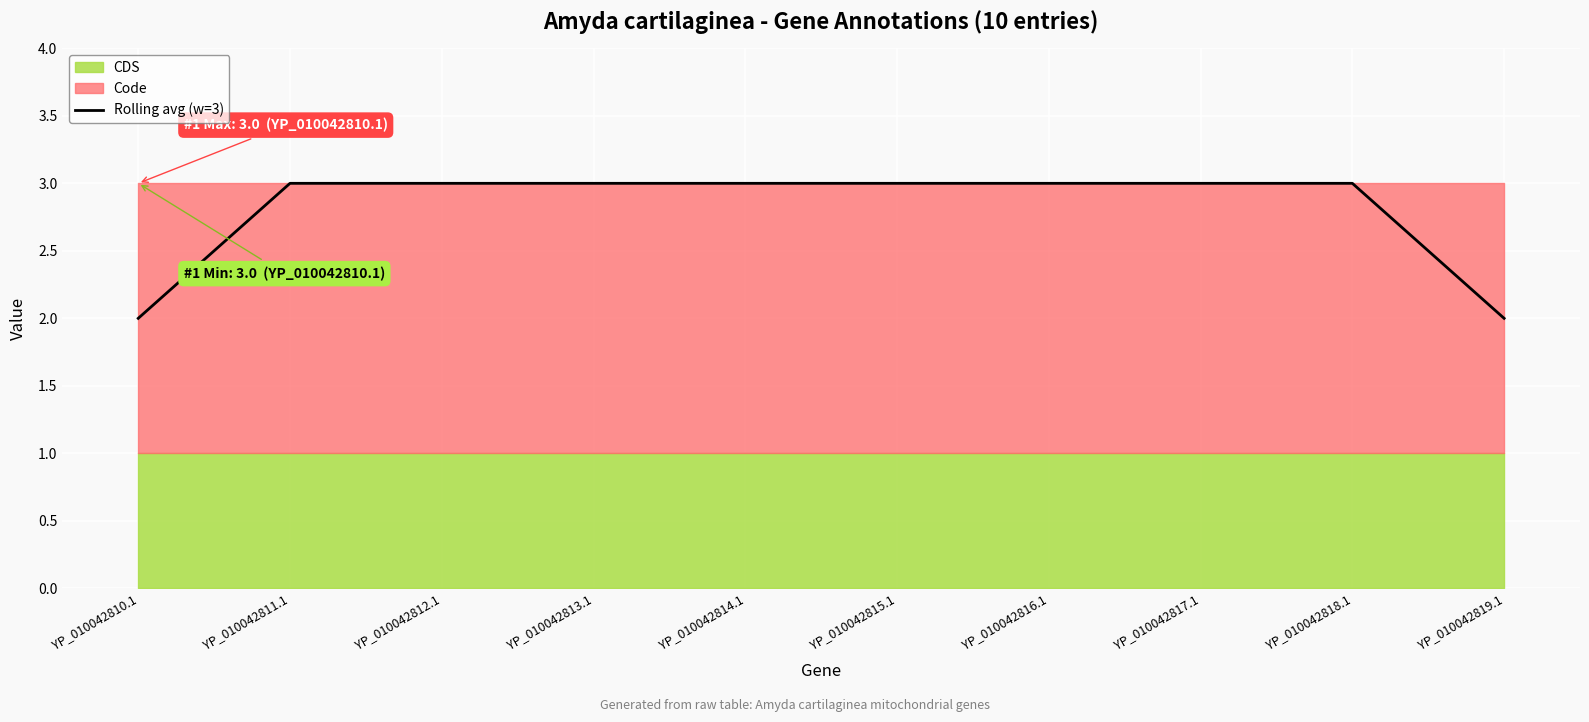

Rank the categories by value from highest to lowest.

YP_010042811.1, YP_010042812.1, YP_010042813.1, YP_010042814.1, YP_010042815.1, YP_010042816.1, YP_010042817.1, YP_010042818.1, YP_010042810.1, YP_010042819.1